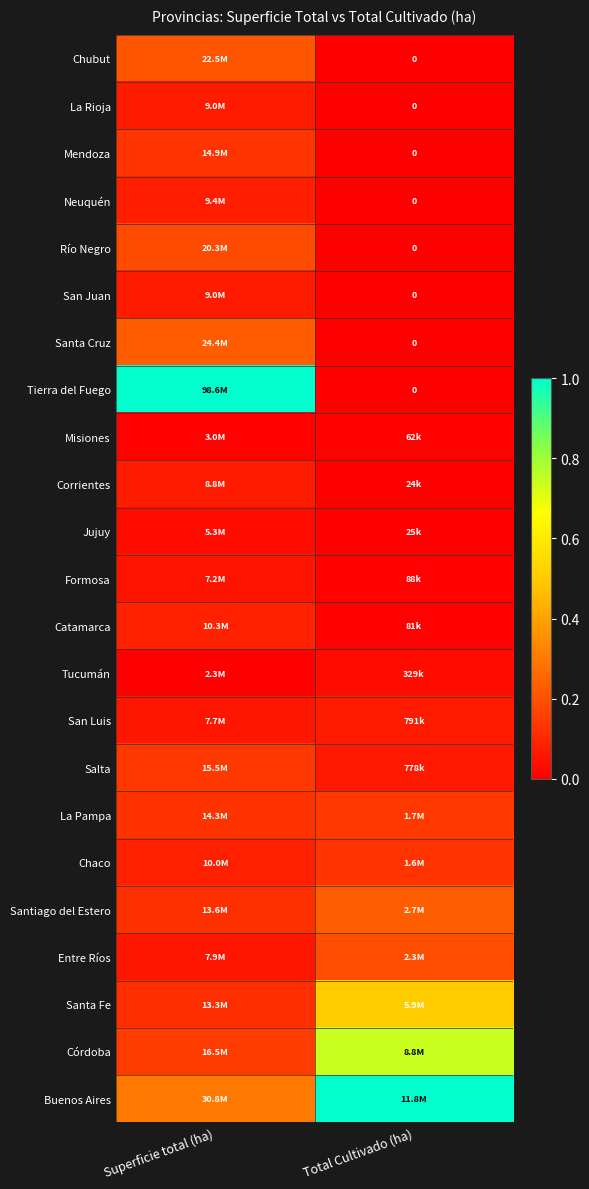

At how many categories does at least one series exceed 0?

2